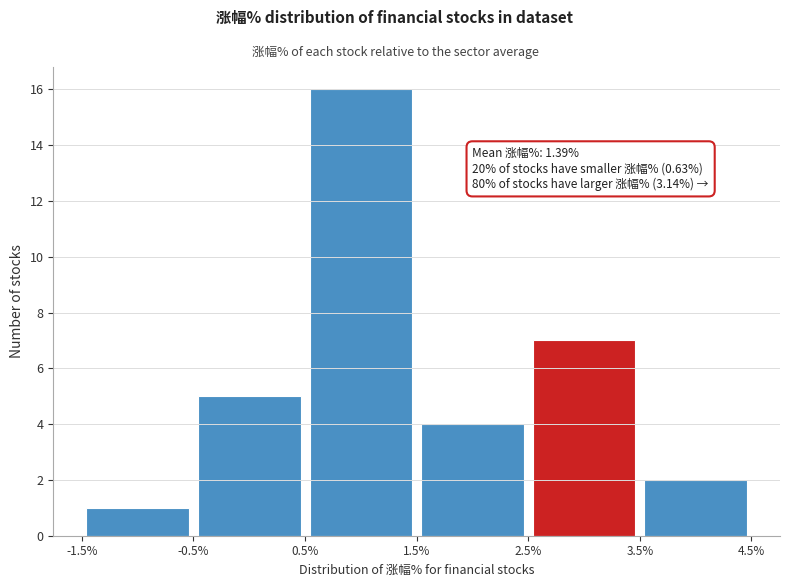

Which range on the x-axis has the tallest bar?

0.5% to 1.5%